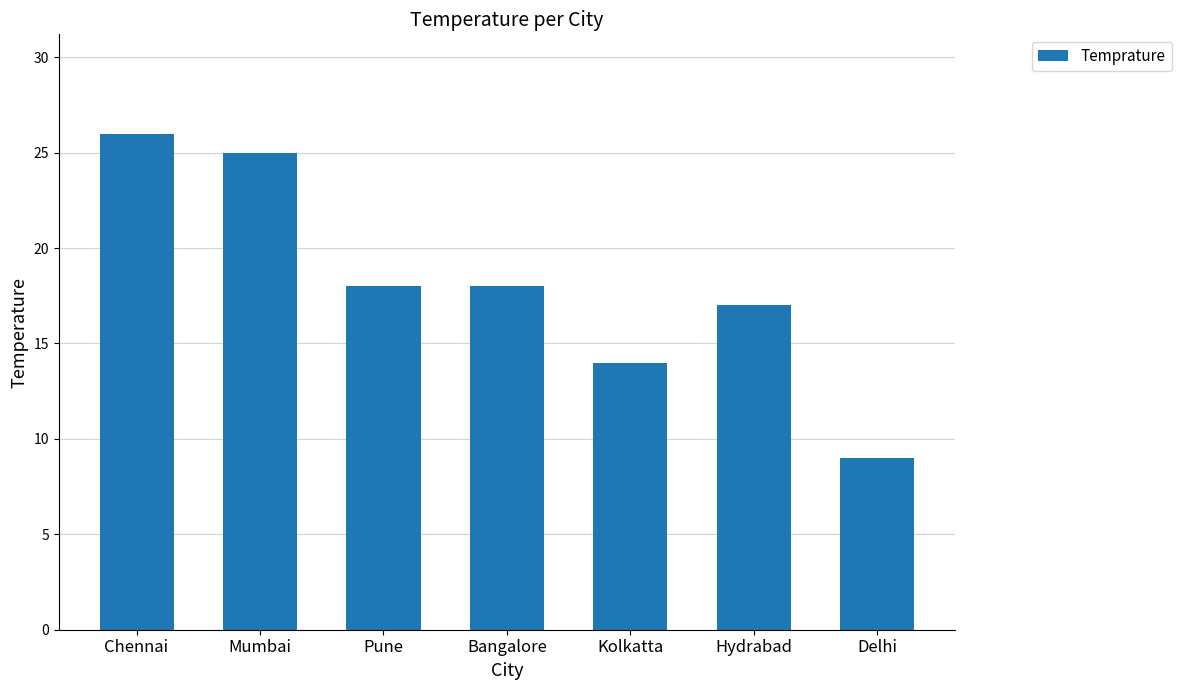

What is the average value?

18